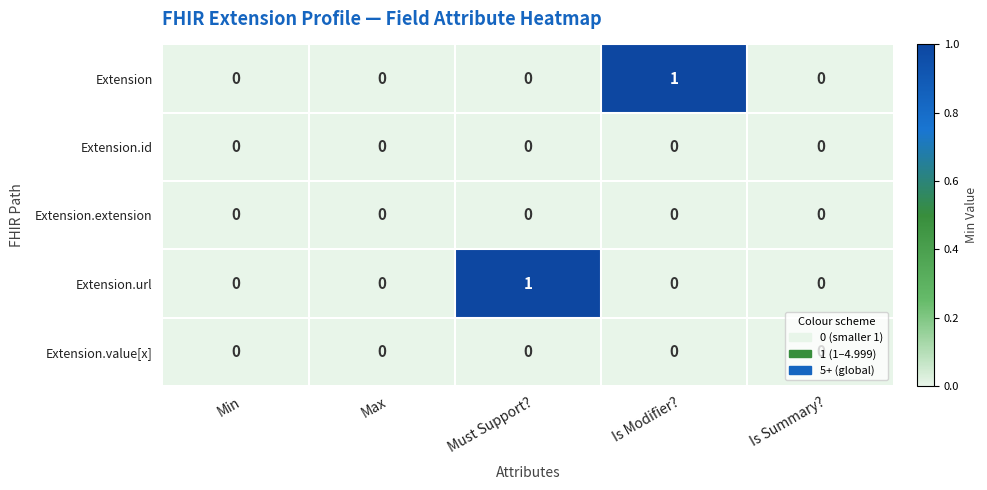

Count the number of categories in the chart.

5